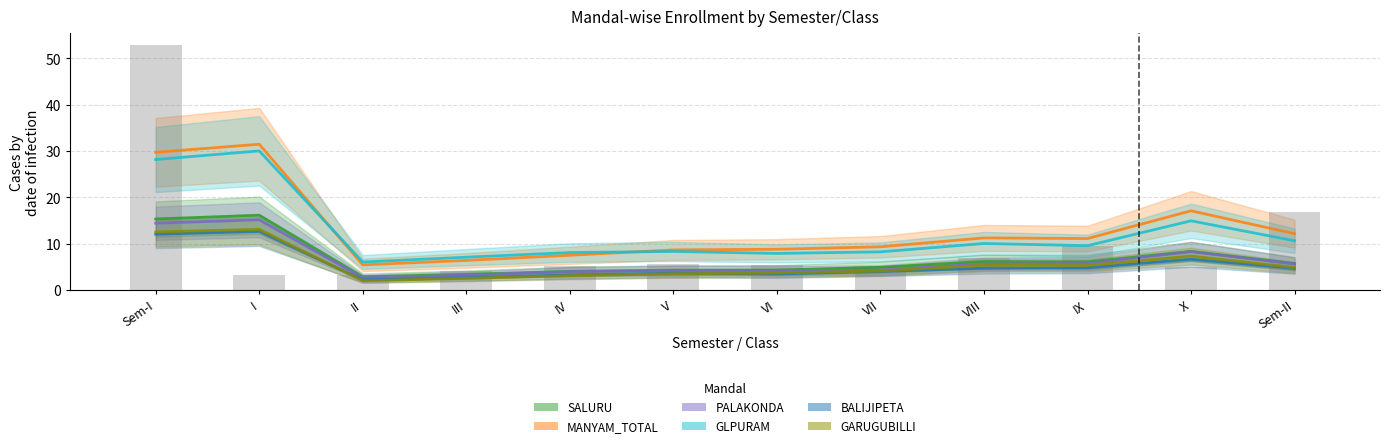

How many groups of bars are there?

12